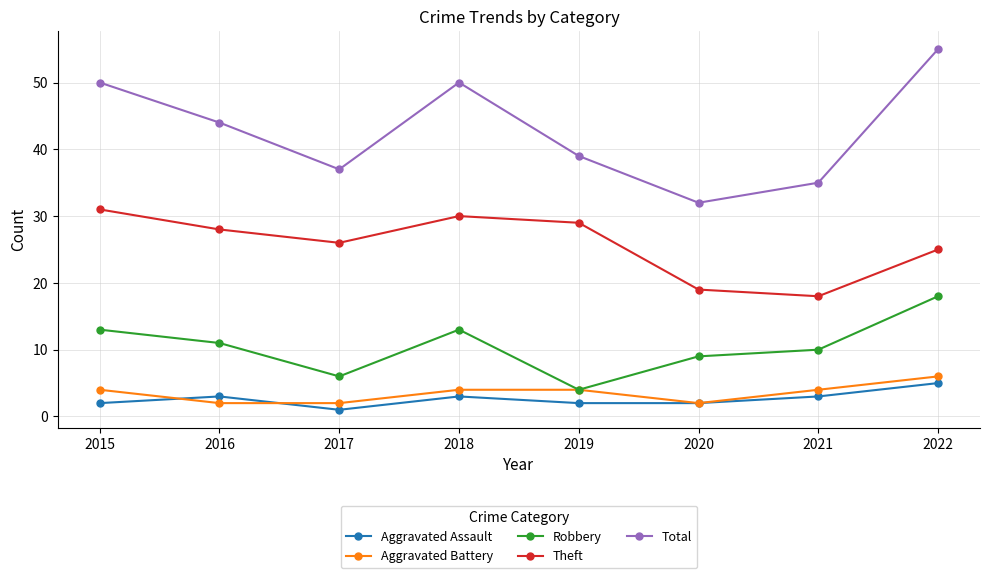

Rank the categories by Theft value from lowest to highest.

2021, 2020, 2022, 2017, 2016, 2019, 2018, 2015